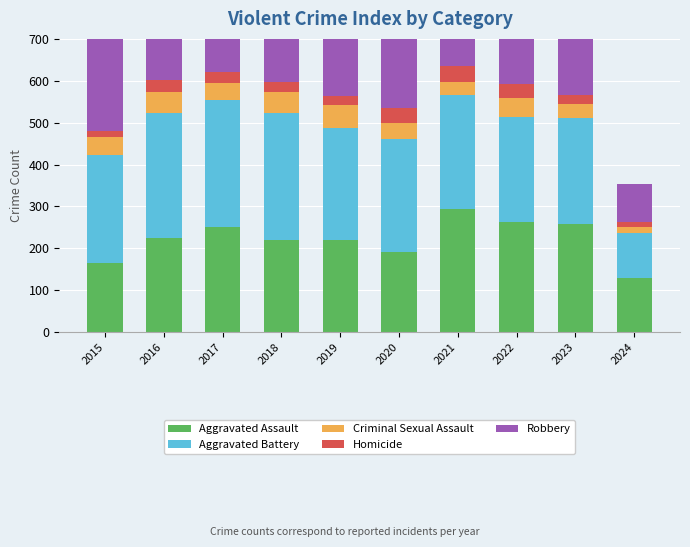

Between 2024 and 2016, which is larger?

2016